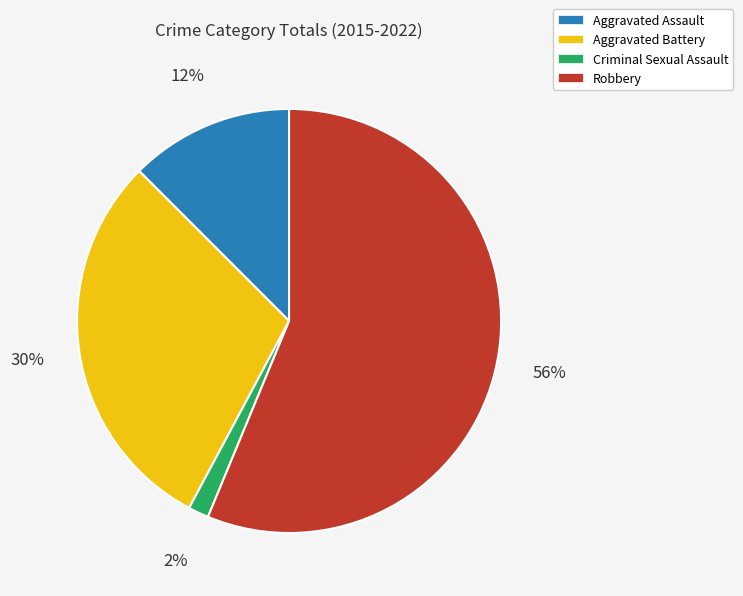

To the nearest percent, what is the average slice percentage?

25%